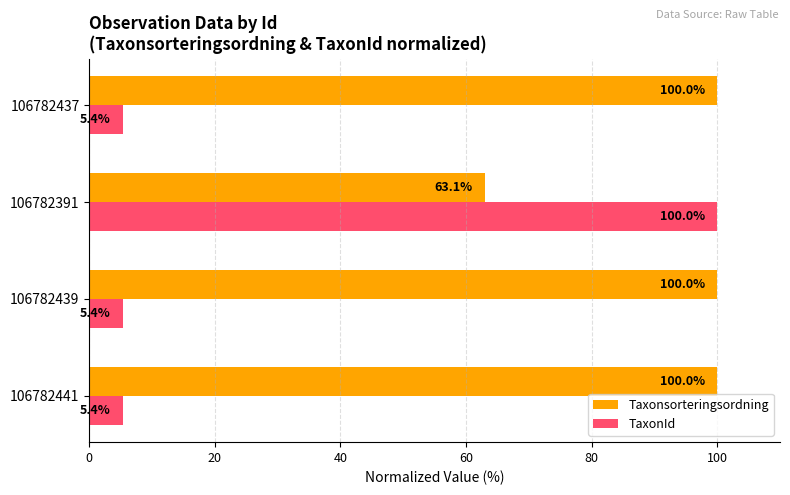

At which category is the sum across all series the highest?

106782391